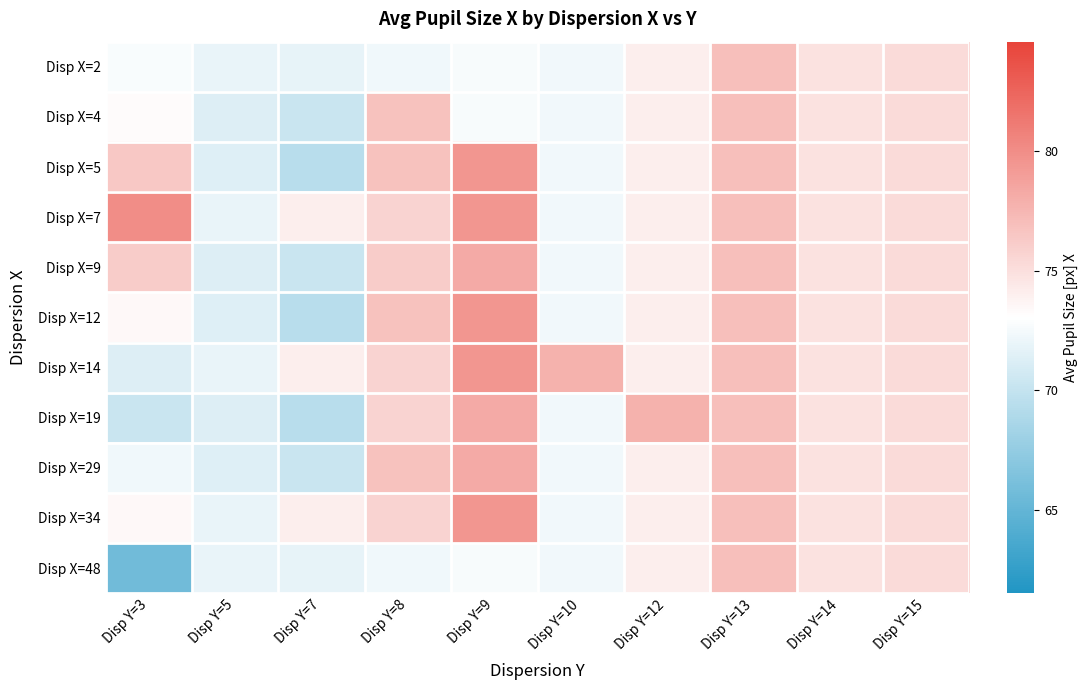

Reading right to left, what are all the values shown in this chart?

Disp X=2: Disp Y=15=75.3	Disp Y=14=74.8	Disp Y=13=77.0	Disp Y=12=74.1	Disp Y=10=72.4	Disp Y=9=72.6	Disp Y=8=72.3	Disp Y=7=71.8	Disp Y=5=71.9	Disp Y=3=72.7
Disp X=4: Disp Y=15=75.3	Disp Y=14=74.8	Disp Y=13=77.0	Disp Y=12=74.1	Disp Y=10=72.4	Disp Y=9=72.6	Disp Y=8=76.8	Disp Y=7=70.3	Disp Y=5=71.3	Disp Y=3=73.3
Disp X=5: Disp Y=15=75.3	Disp Y=14=74.8	Disp Y=13=77.0	Disp Y=12=74.1	Disp Y=10=72.4	Disp Y=9=79.5	Disp Y=8=76.8	Disp Y=7=69.4	Disp Y=5=71.4	Disp Y=3=76.4
Disp X=7: Disp Y=15=75.3	Disp Y=14=74.8	Disp Y=13=77.0	Disp Y=12=74.1	Disp Y=10=72.4	Disp Y=9=79.5	Disp Y=8=75.7	Disp Y=7=74.1	Disp Y=5=71.9	Disp Y=3=80.0
Disp X=9: Disp Y=15=75.3	Disp Y=14=74.8	Disp Y=13=77.0	Disp Y=12=74.1	Disp Y=10=72.4	Disp Y=9=78.2	Disp Y=8=76.2	Disp Y=7=70.3	Disp Y=5=71.3	Disp Y=3=76.2
Disp X=12: Disp Y=15=75.3	Disp Y=14=74.8	Disp Y=13=77.0	Disp Y=12=74.1	Disp Y=10=72.4	Disp Y=9=79.5	Disp Y=8=76.8	Disp Y=7=69.4	Disp Y=5=71.4	Disp Y=3=73.5
Disp X=14: Disp Y=15=75.3	Disp Y=14=74.8	Disp Y=13=77.0	Disp Y=12=74.1	Disp Y=10=77.8	Disp Y=9=79.5	Disp Y=8=75.7	Disp Y=7=74.1	Disp Y=5=71.9	Disp Y=3=71.3
Disp X=19: Disp Y=15=75.3	Disp Y=14=74.8	Disp Y=13=77.0	Disp Y=12=77.8	Disp Y=10=72.4	Disp Y=9=78.2	Disp Y=8=75.7	Disp Y=7=69.4	Disp Y=5=71.3	Disp Y=3=70.3
Disp X=29: Disp Y=15=75.3	Disp Y=14=74.8	Disp Y=13=77.0	Disp Y=12=74.1	Disp Y=10=72.4	Disp Y=9=78.2	Disp Y=8=76.8	Disp Y=7=70.3	Disp Y=5=71.4	Disp Y=3=72.3
Disp X=34: Disp Y=15=75.3	Disp Y=14=74.8	Disp Y=13=77.0	Disp Y=12=74.1	Disp Y=10=72.4	Disp Y=9=79.5	Disp Y=8=75.7	Disp Y=7=74.1	Disp Y=5=71.9	Disp Y=3=73.5
Disp X=48: Disp Y=15=75.3	Disp Y=14=74.8	Disp Y=13=77.0	Disp Y=12=74.1	Disp Y=10=72.4	Disp Y=9=72.6	Disp Y=8=72.3	Disp Y=7=71.8	Disp Y=5=71.9	Disp Y=3=65.7